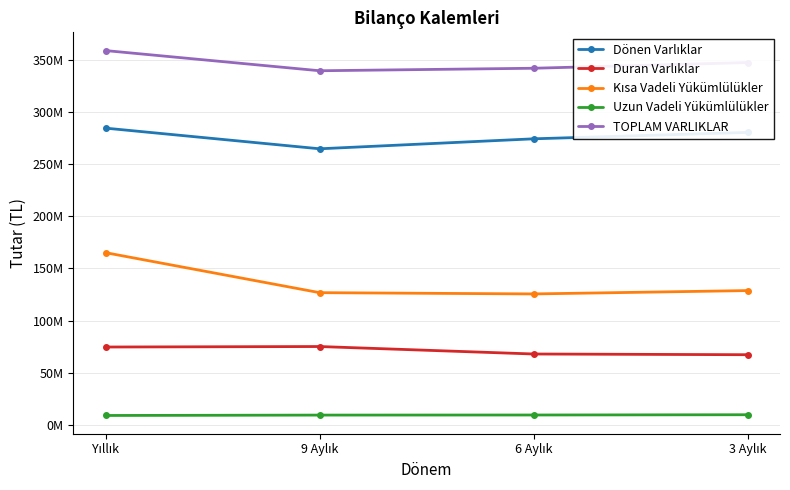

The Duran Varlıklar series shows 119023138 at 6 Aylık. True or false?

False